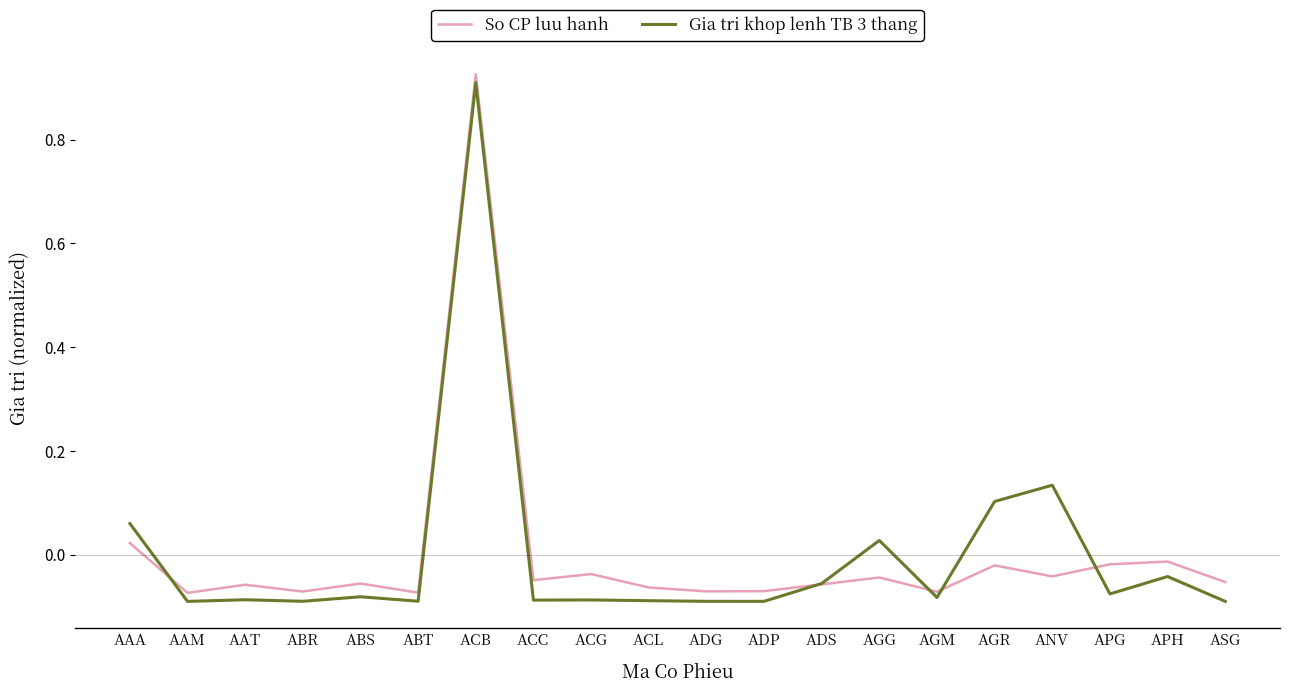

Which category has the highest value in the So CP luu hanh series?

ACB